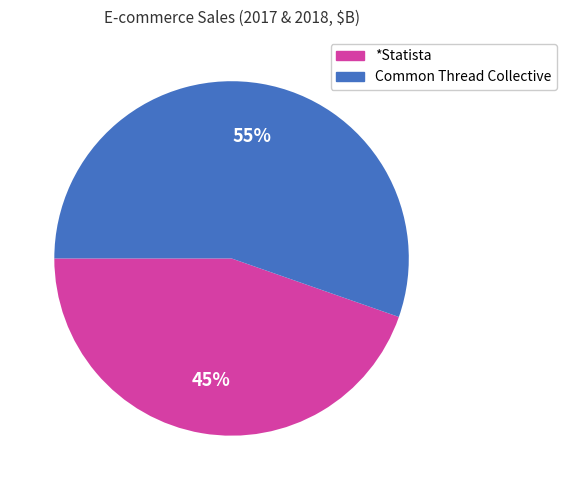

How many segments does this pie chart have?

2